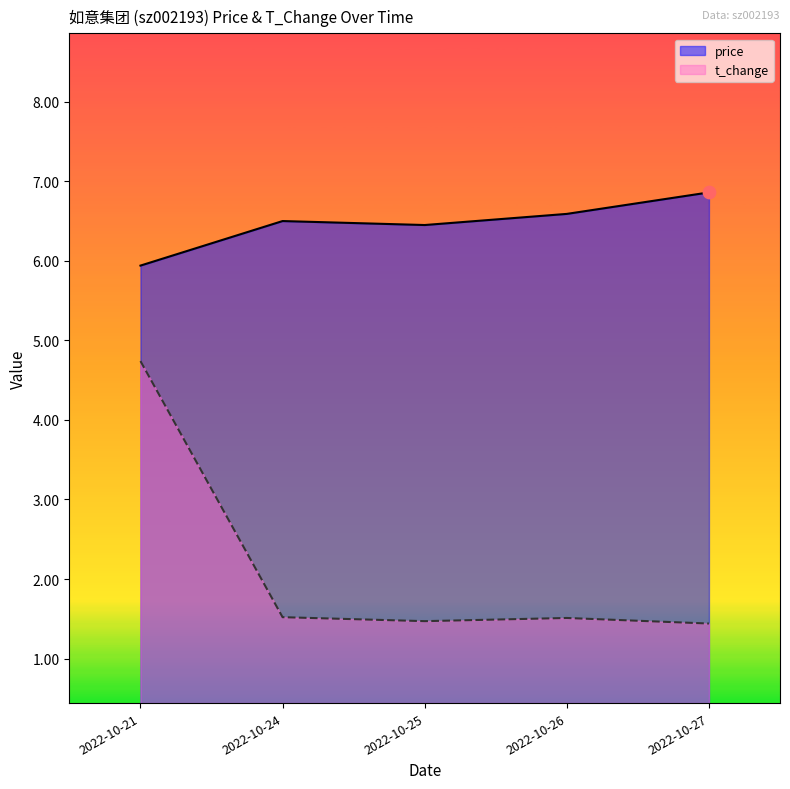

At which category is the sum across all series the highest?

2022-10-21